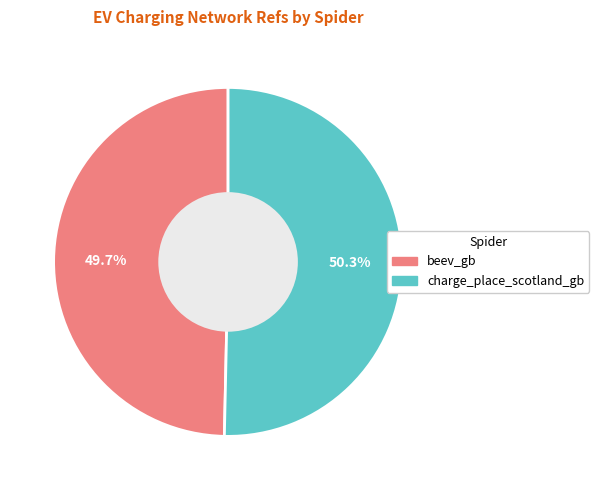

What percentage do charge_place_scotland_gb and beev_gb together represent?

100.0%